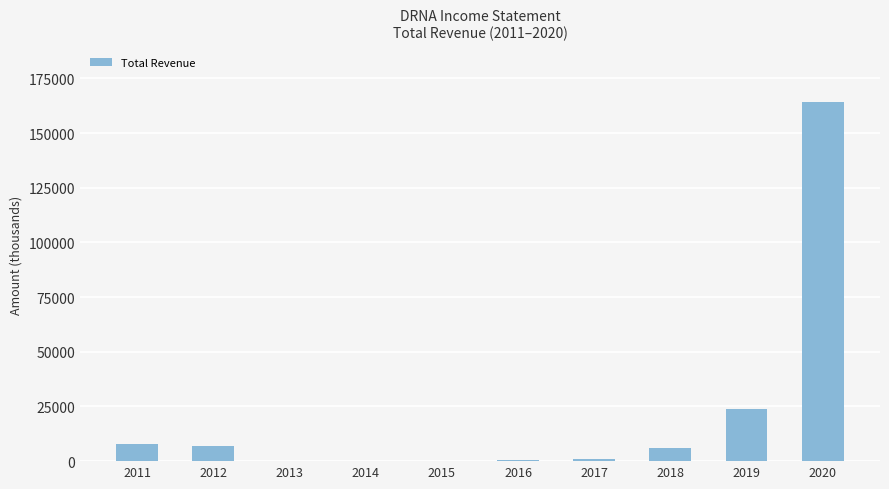

The value at 2018 is 6200. True or false?

True